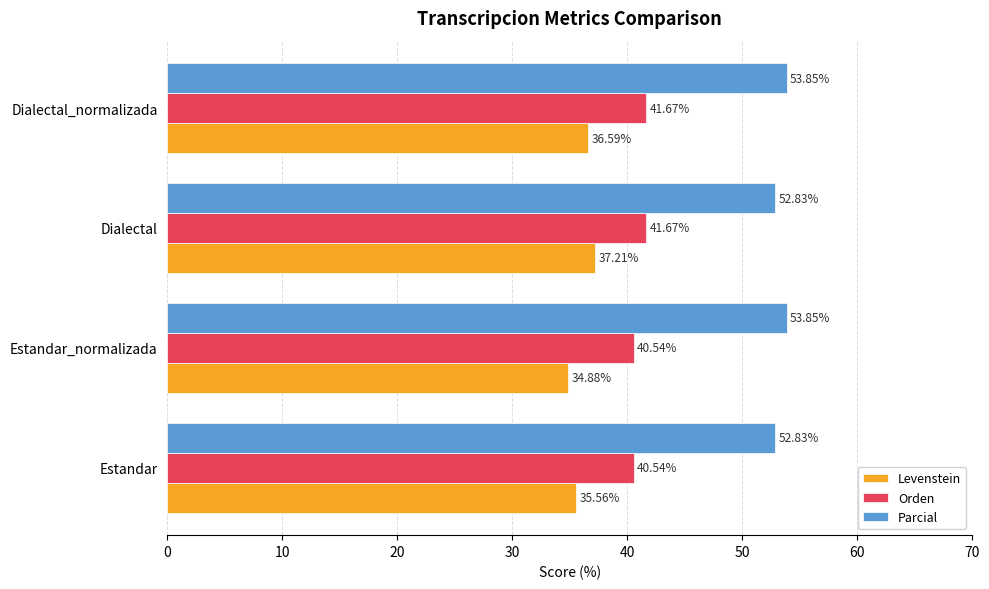

Which category has the highest value in the Levenstein series?

Dialectal